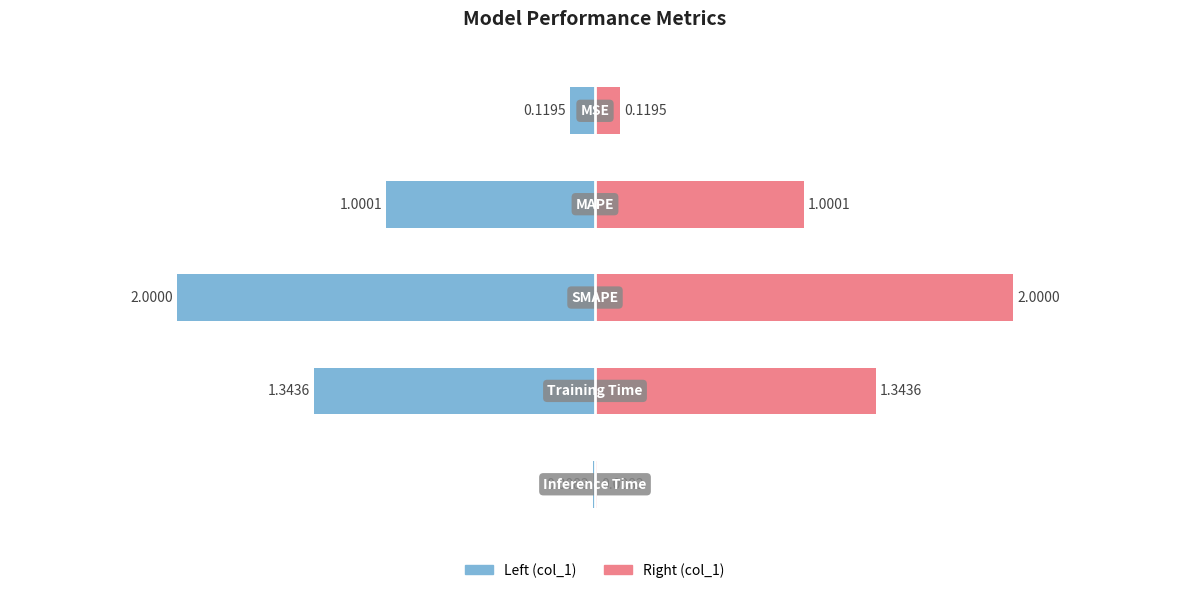

How many data points does each series have?

5